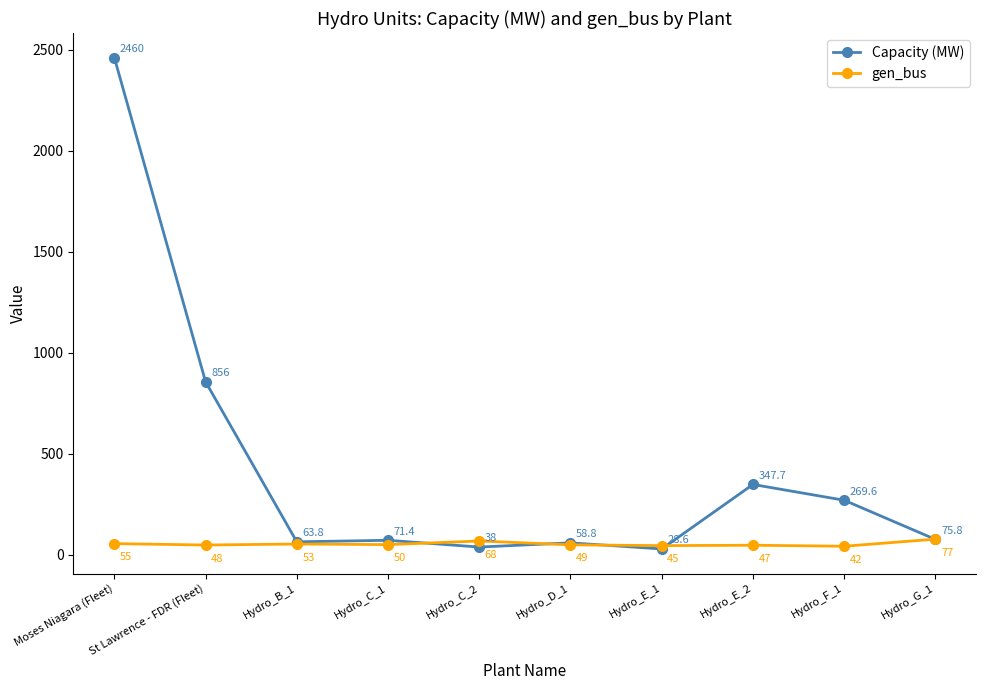

What is the difference between the highest and lowest values at Moses Niagara (Fleet)?

2405.0